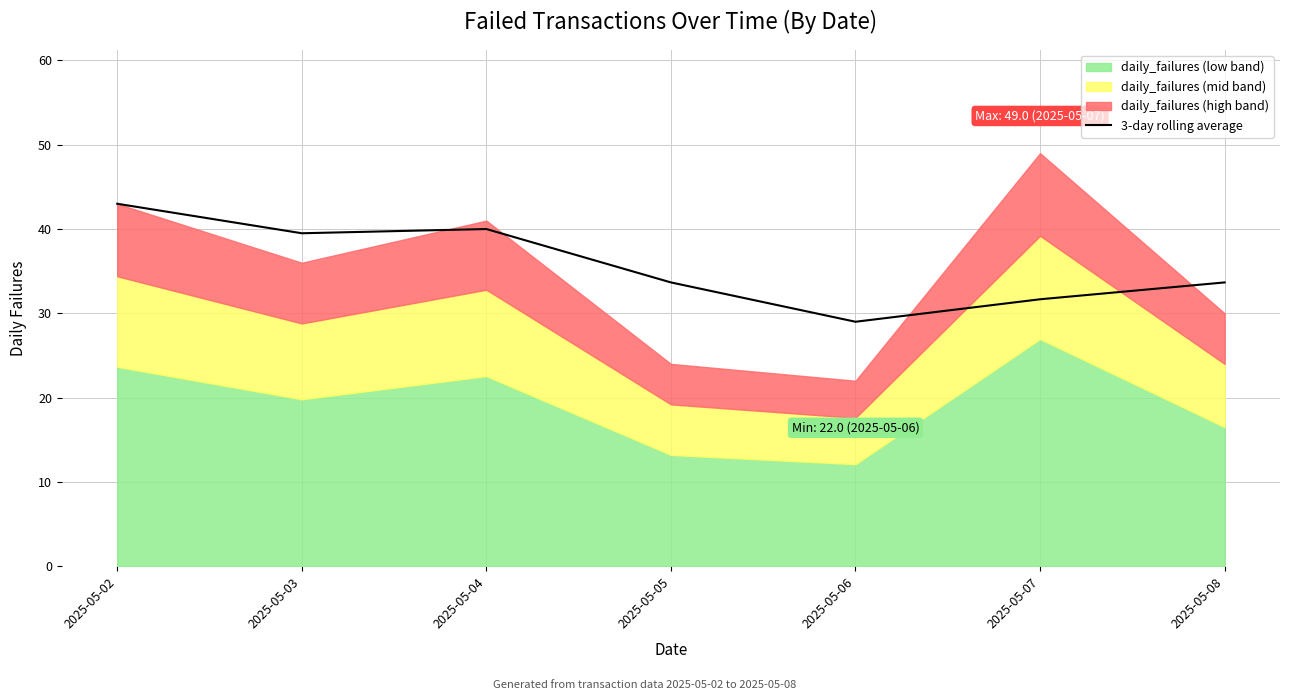

The value of 3-day rolling average at 2025-05-07 is 31.7. True or false?

True